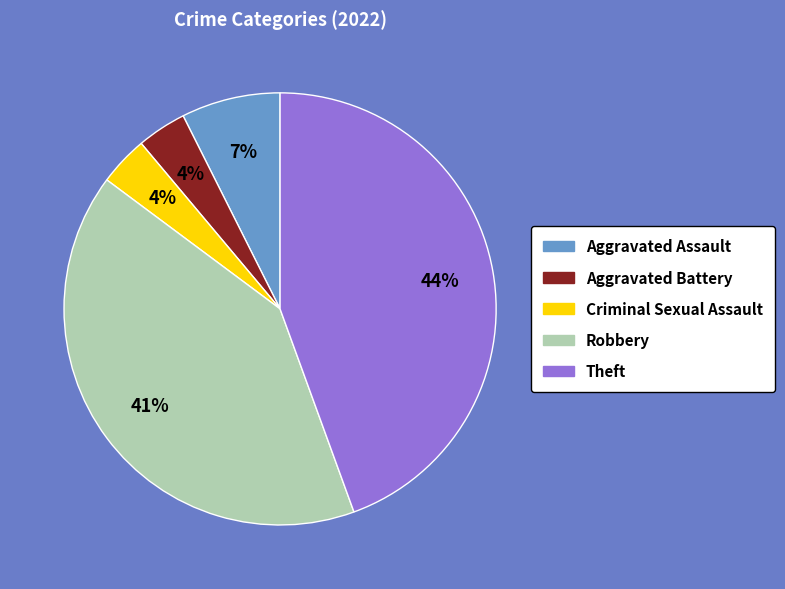

To the nearest percent, what portion does Theft represent?

44%